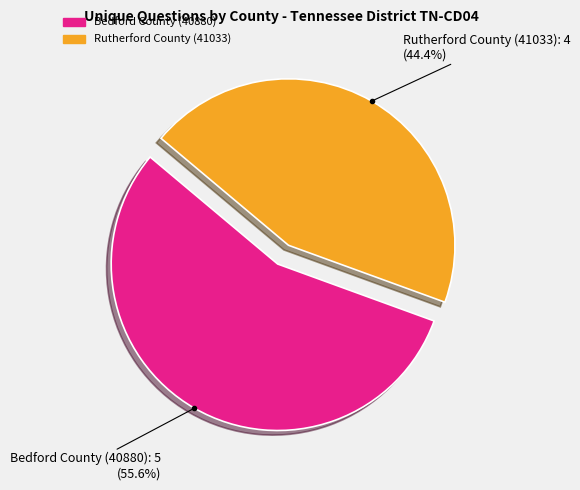

How many segments does this pie chart have?

2